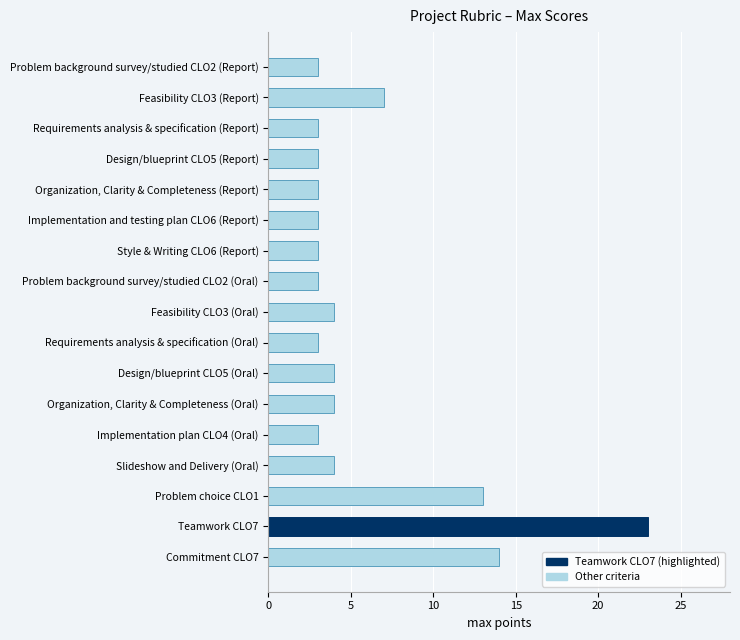

How many distinct data groups are displayed?

1